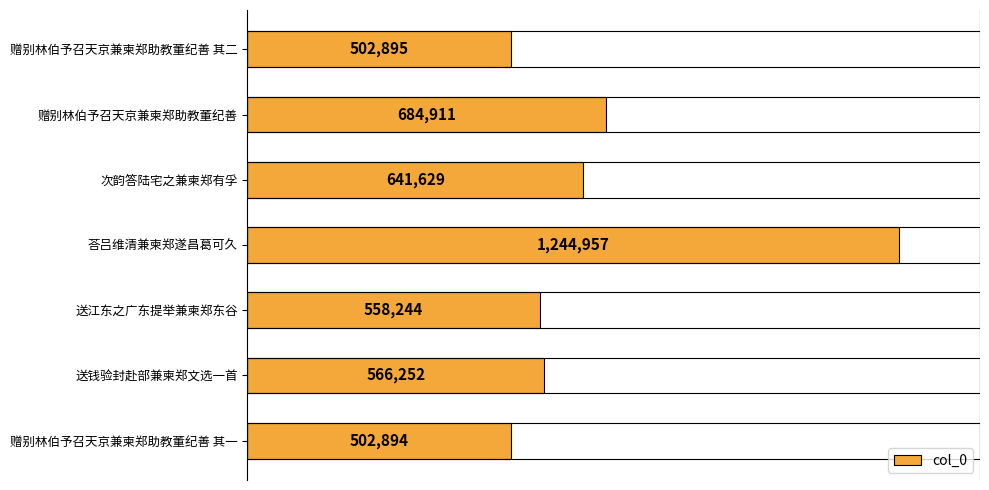

Does the chart contain any negative values?

No